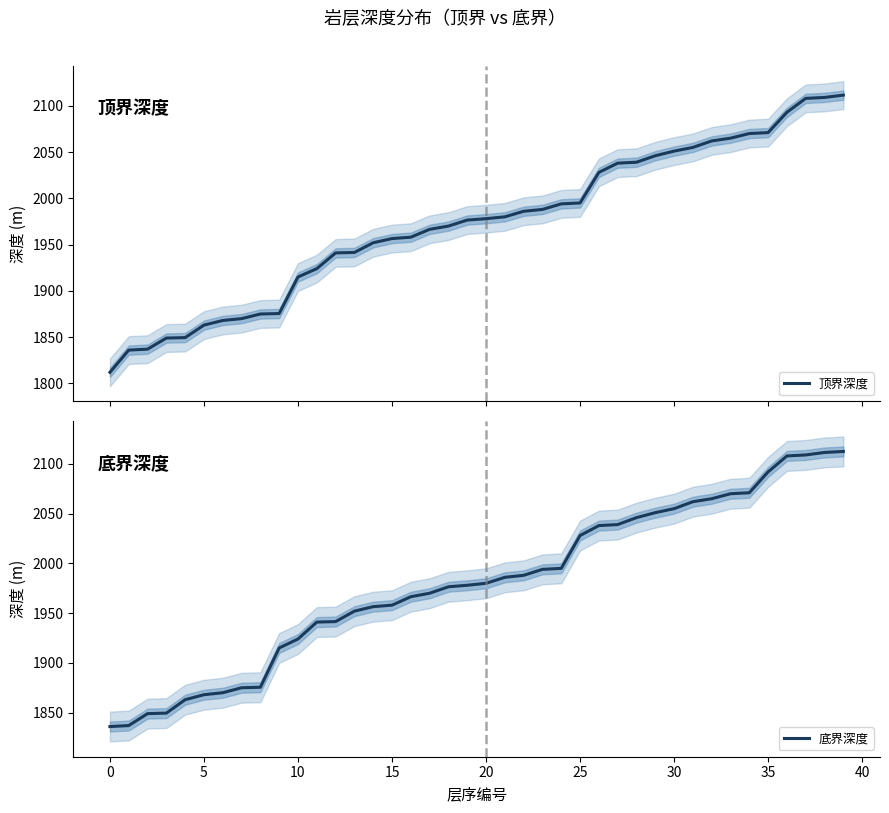

What are all the series names shown in the legend?

顶界深度, 底界深度